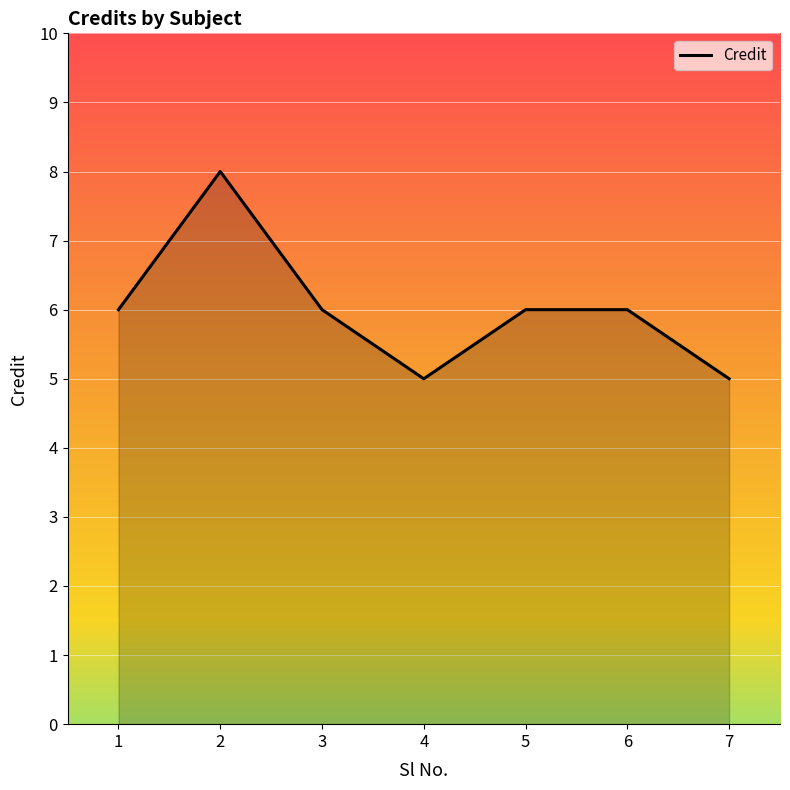

What value does the data have at 4?

5